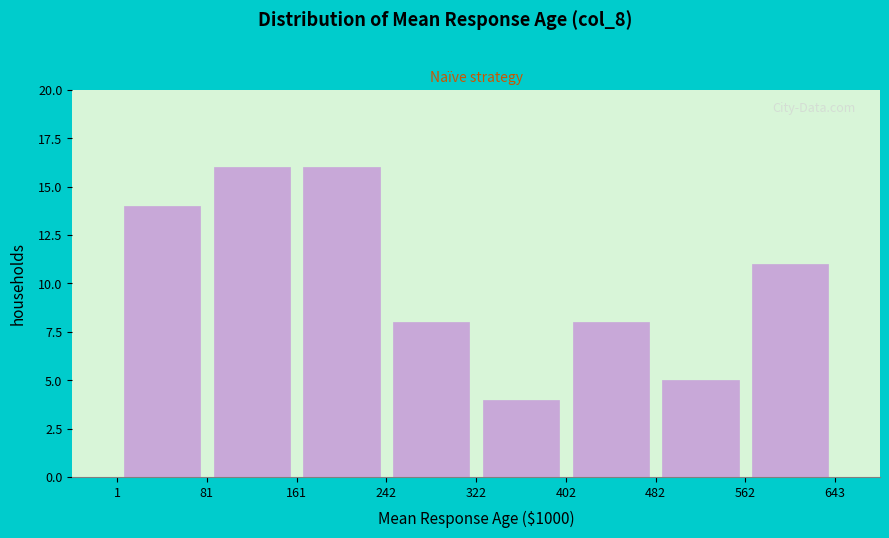

How tall is the bar that spans 402 to 482 on the x-axis? The values are not printed on the chart, so give them approximately, as read against the axis.

8